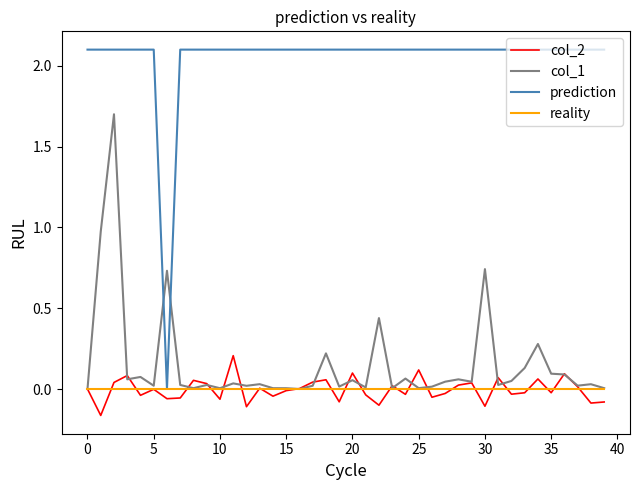

Which series has the largest total across all categories?

prediction